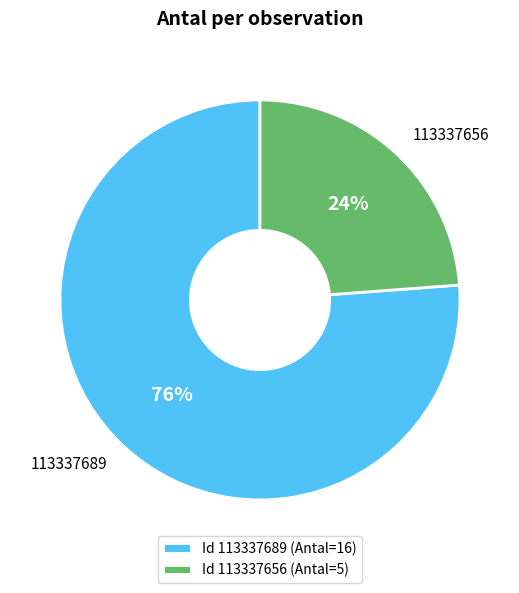

Does 113337656 account for over 50% of the chart?

No